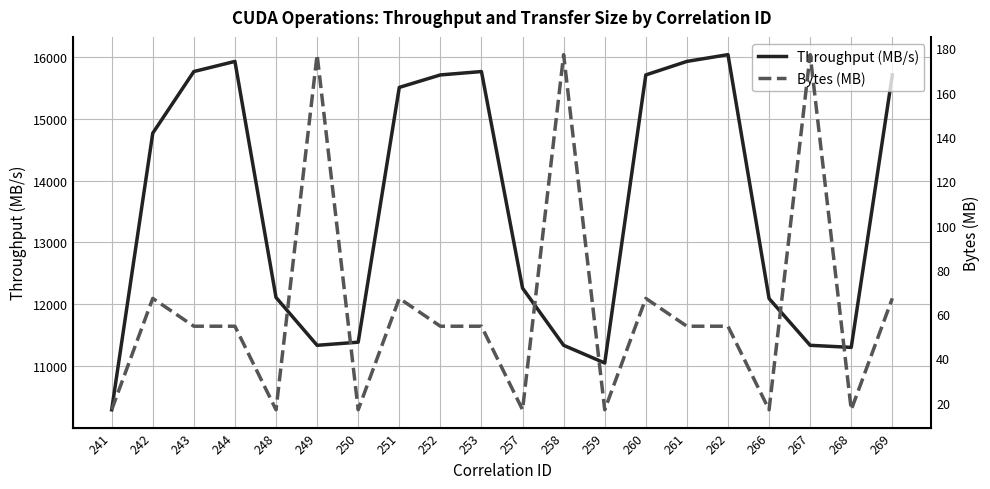

At which category does Throughput (MB/s) reach its first local valley?

249